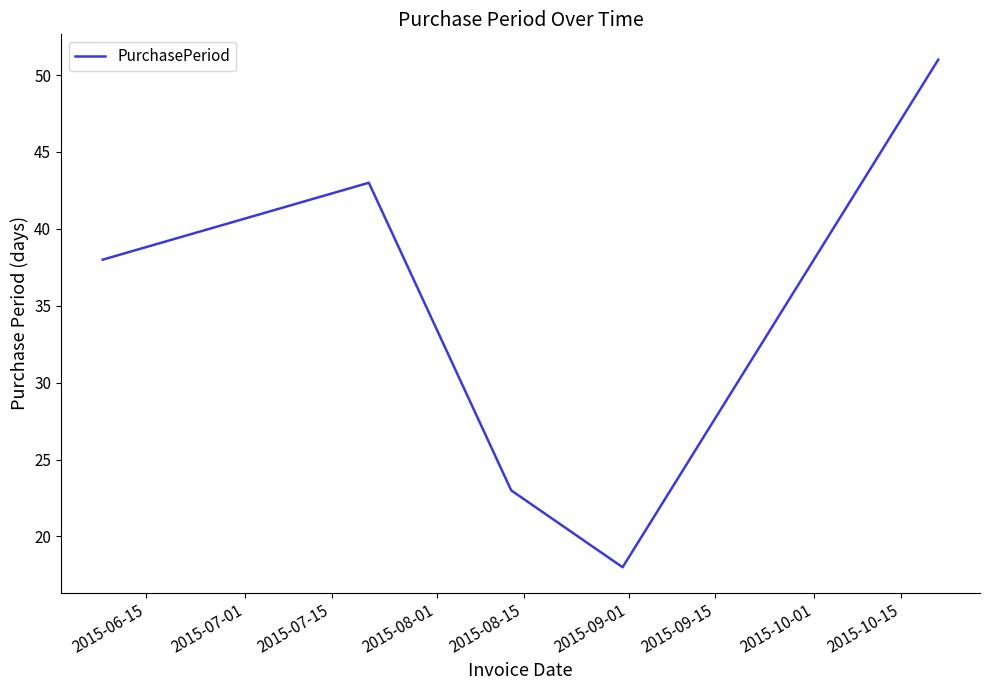

How many values are between 23 and 43?

3